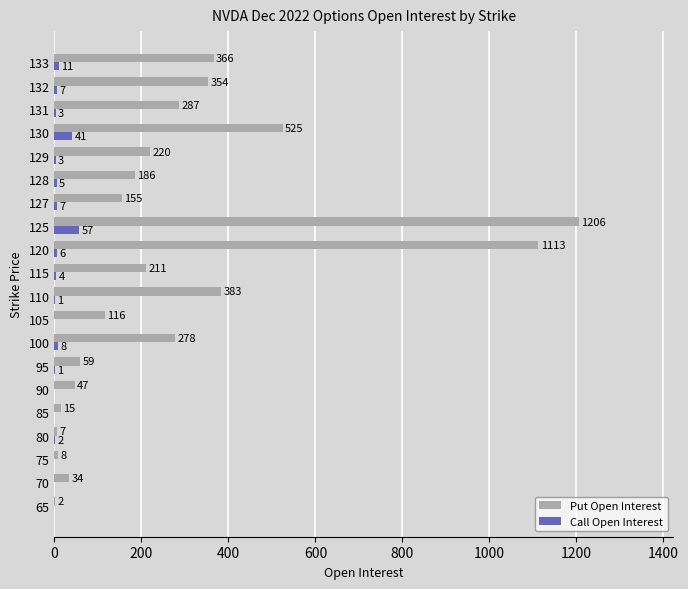

What is the average value of the Call Open Interest series?

8